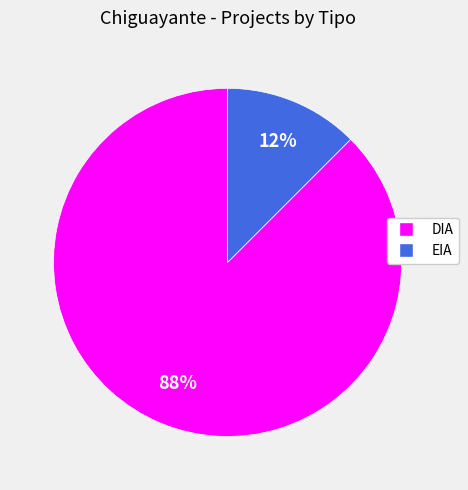

Rank the categories by value from lowest to highest.

EIA, DIA